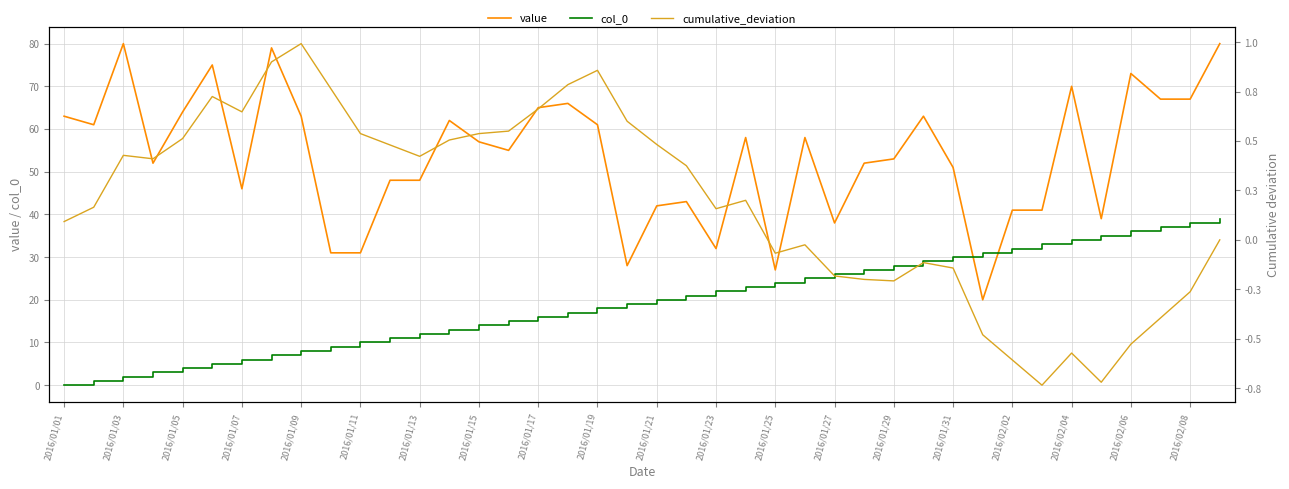

What is the maximum value for value?

80